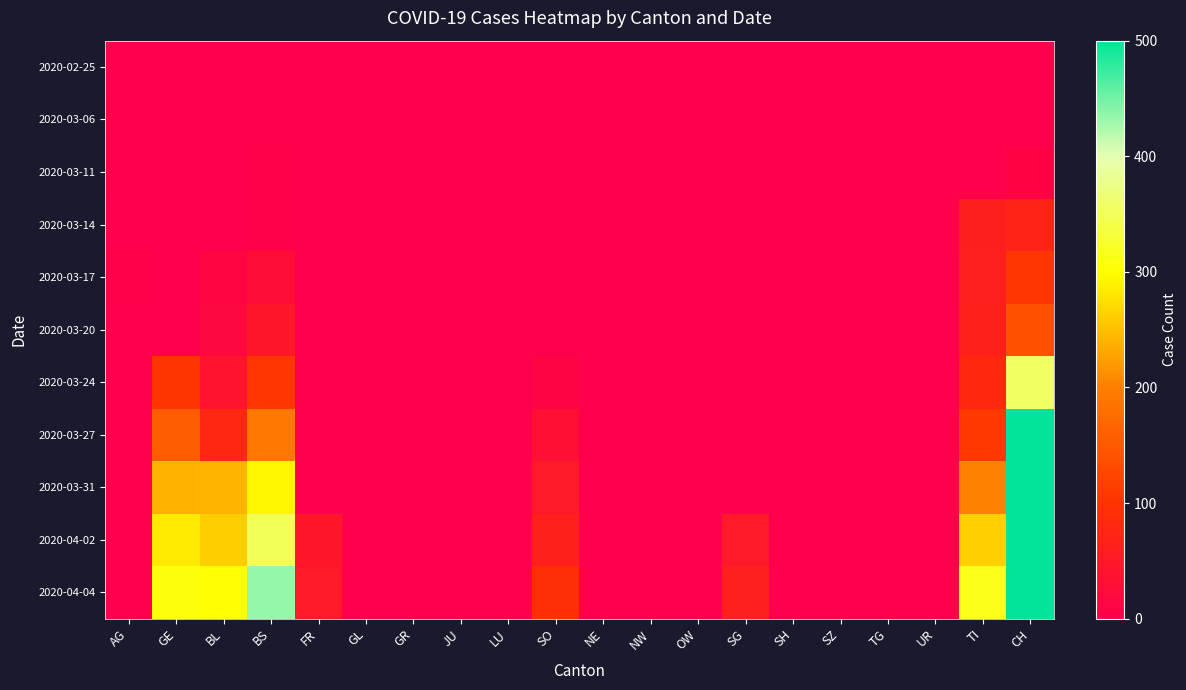

Reading left to right, what are all the values shown in this chart?

2020-02-25: AG=0	GE=0	BL=0	BS=0	FR=0	GL=0	GR=0	JU=0	LU=0	SO=0	NE=0	NW=0	OW=0	SG=0	SH=0	SZ=0	TG=0	UR=0	TI=0	CH=0
2020-03-06: AG=1	GE=0	BL=0	BS=0	FR=0	GL=0	GR=0	JU=0	LU=0	SO=0	NE=0	NW=0	OW=0	SG=0	SH=0	SZ=0	TG=0	UR=0	TI=0	CH=0
2020-03-11: AG=2	GE=0	BL=2	BS=4	FR=0	GL=0	GR=0	JU=0	LU=0	SO=0	NE=0	NW=0	OW=0	SG=0	SH=0	SZ=0	TG=0	UR=0	TI=0	CH=8
2020-03-14: AG=0	GE=0	BL=2	BS=4	FR=0	GL=0	GR=0	JU=0	LU=0	SO=0	NE=0	NW=0	OW=0	SG=0	SH=0	SZ=0	TG=0	UR=0	TI=61	CH=70
2020-03-17: AG=4	GE=0	BL=13	BS=25	FR=0	GL=0	GR=0	JU=0	LU=0	SO=0	NE=0	NW=0	OW=0	SG=0	SH=0	SZ=0	TG=0	UR=0	TI=62	CH=105
2020-03-20: AG=0	GE=0	BL=18	BS=46	FR=0	GL=0	GR=0	JU=0	LU=0	SO=0	NE=0	NW=0	OW=0	SG=0	SH=0	SZ=0	TG=0	UR=0	TI=67	CH=140
2020-03-24: AG=0	GE=103	BL=40	BS=105	FR=0	GL=0	GR=0	JU=0	LU=0	SO=10	NE=0	NW=0	OW=0	SG=0	SH=0	SZ=0	TG=0	UR=0	TI=80	CH=355
2020-03-27: AG=0	GE=153	BL=76	BS=191	FR=0	GL=0	GR=0	JU=0	LU=0	SO=32	NE=0	NW=0	OW=0	SG=0	SH=0	SZ=0	TG=0	UR=0	TI=107	CH=500
2020-03-31: AG=0	GE=241	BL=242	BS=292	FR=0	GL=0	GR=0	JU=0	LU=0	SO=48	NE=0	NW=0	OW=0	SG=0	SH=0	SZ=0	TG=0	UR=0	TI=202	CH=500
2020-04-02: AG=0	GE=283	BL=262	BS=350	FR=46	GL=0	GR=0	JU=0	LU=0	SO=65	NE=0	NW=0	OW=0	SG=49	SH=0	SZ=0	TG=0	UR=0	TI=263	CH=500
2020-04-04: AG=0	GE=305	BL=298	BS=434	FR=49	GL=0	GR=0	JU=0	LU=0	SO=92	NE=0	NW=0	OW=0	SG=62	SH=0	SZ=0	TG=0	UR=0	TI=314	CH=500